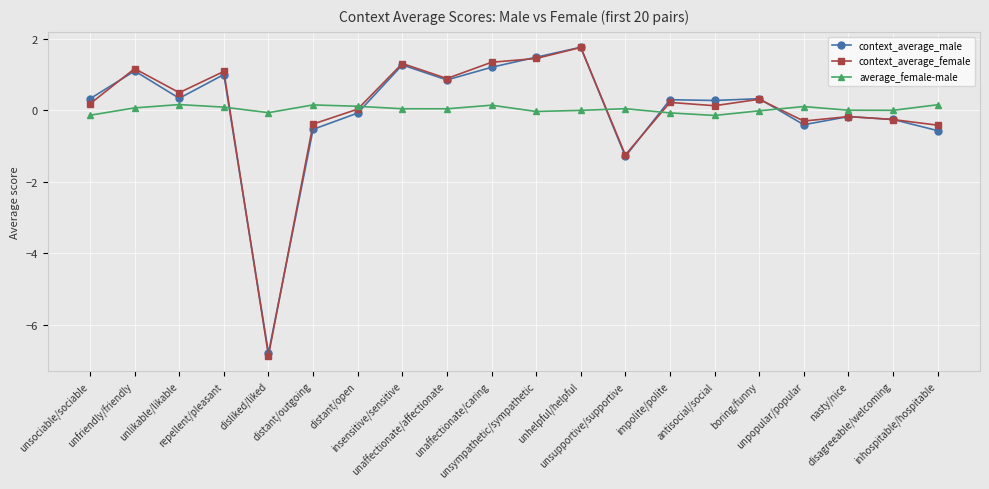

How many negative values does the context_average_male series have?

8